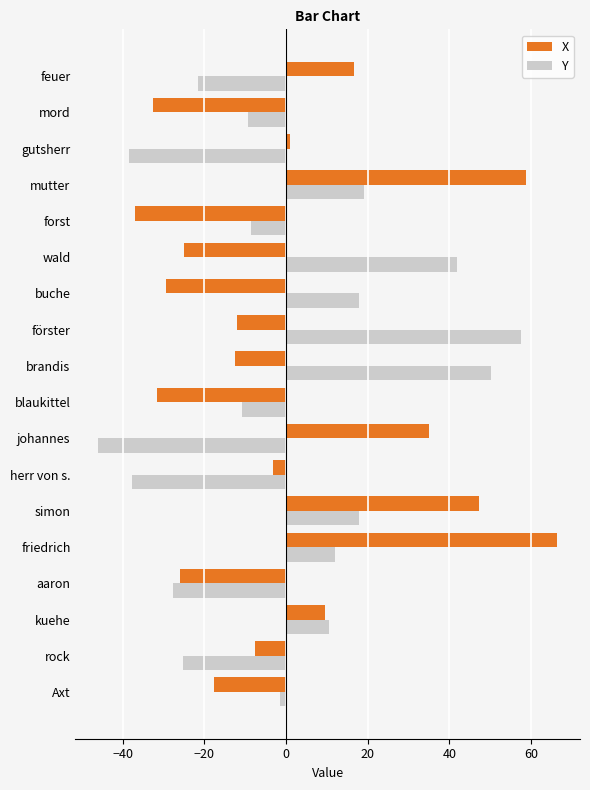

Between Axt and simon, which series saw the biggest shift?

X